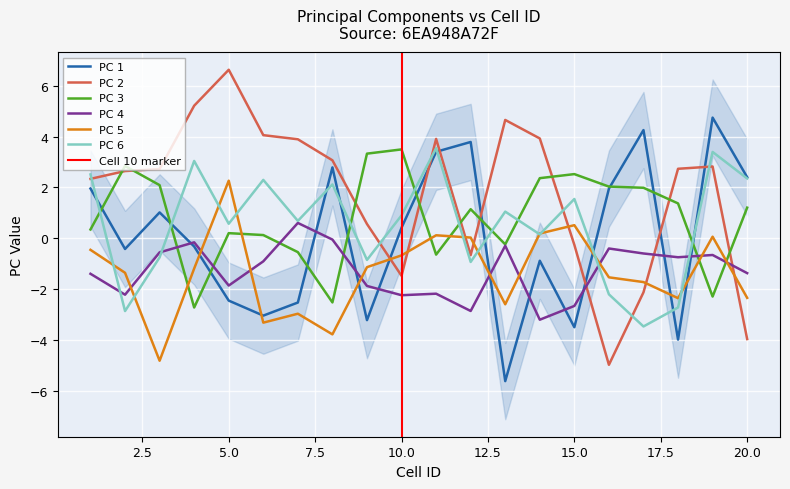

At which category does PC 5 reach its first local valley?

3